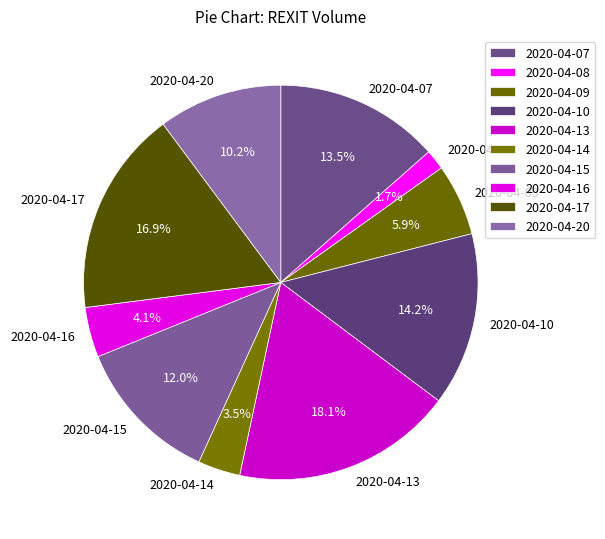

To the nearest percent, what is the combined percentage of 2020-04-16 and 2020-04-20?

14%